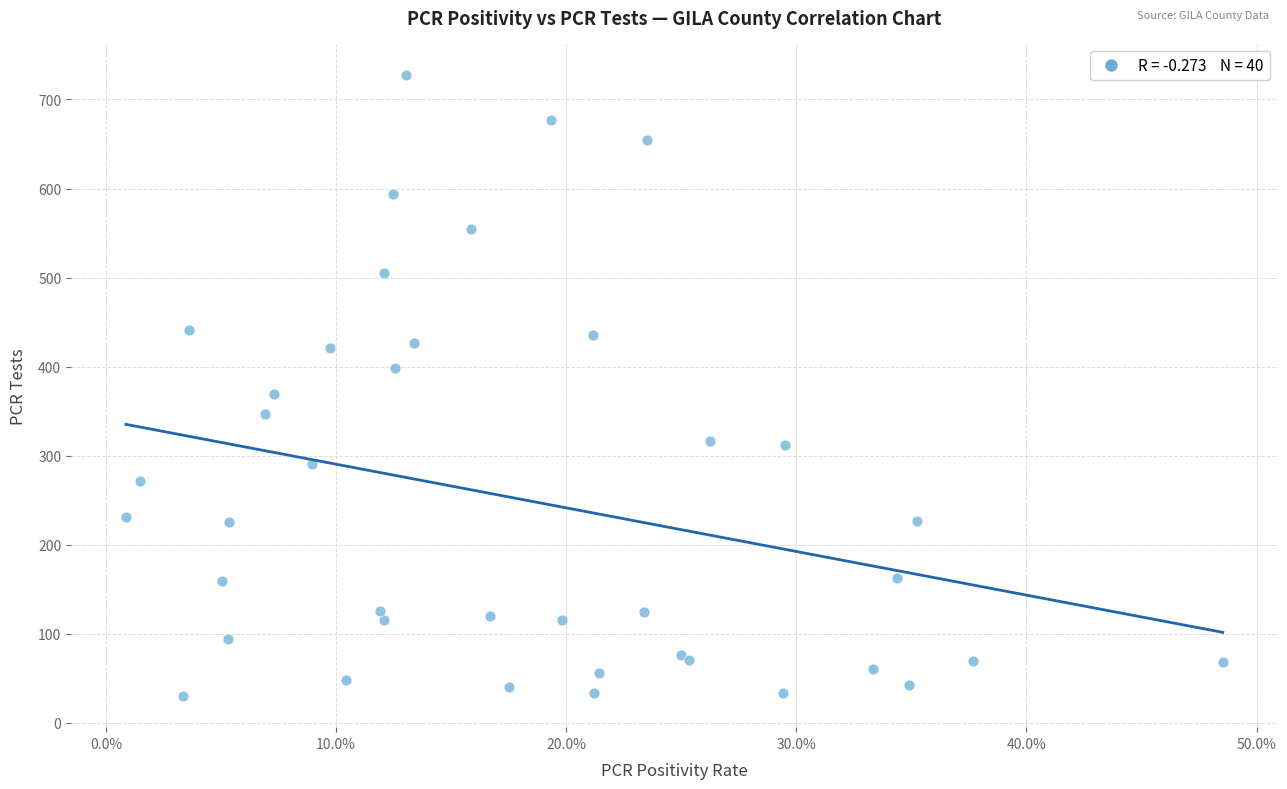

What Y value in the scatter plot is closest to 379?

369